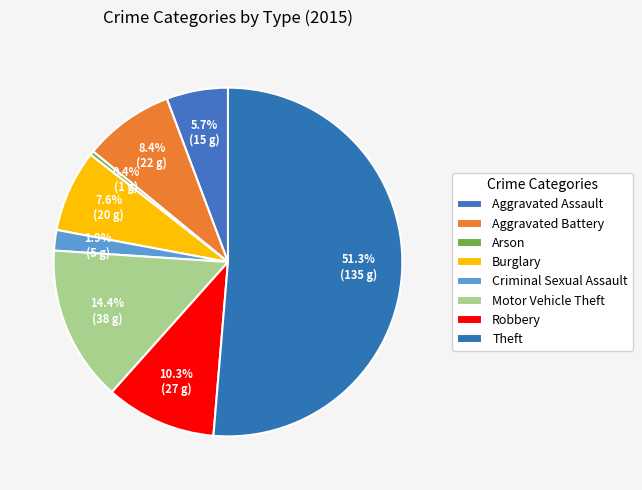

Count the number of slices in the pie.

8